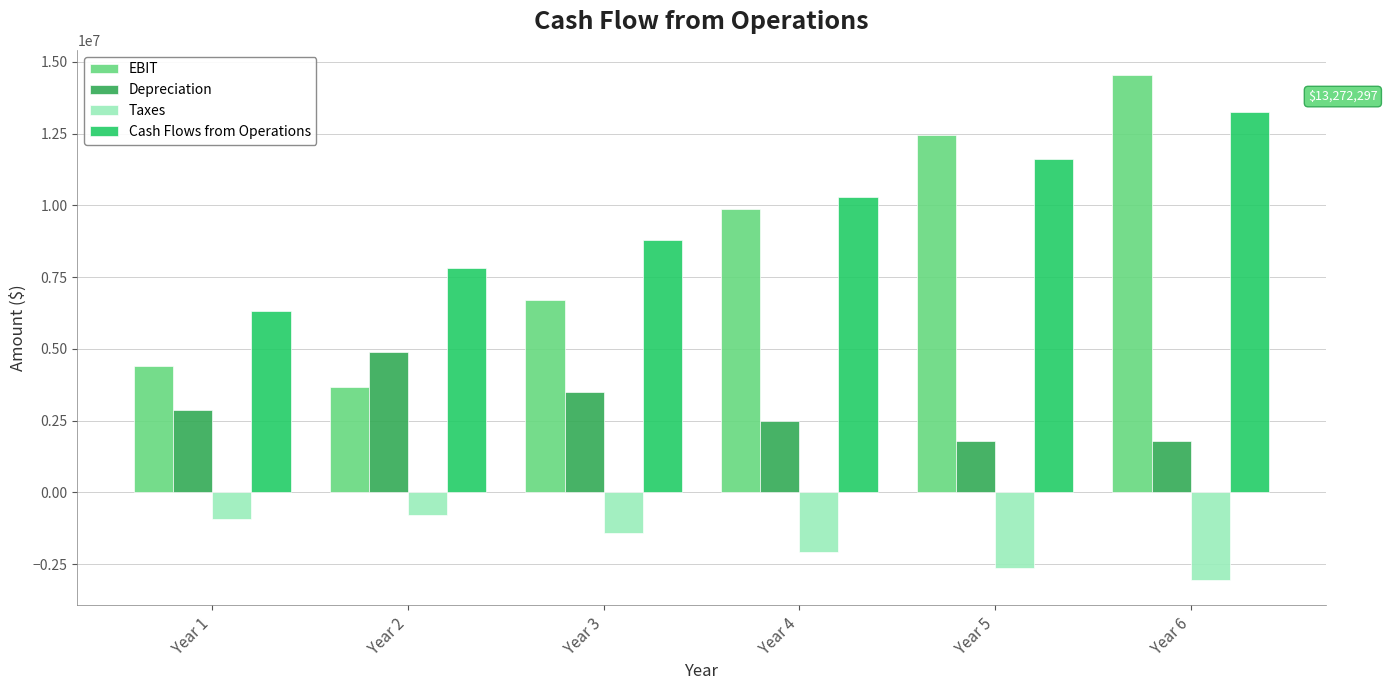

Which series changed the most between Year 2 and Year 3?

EBIT